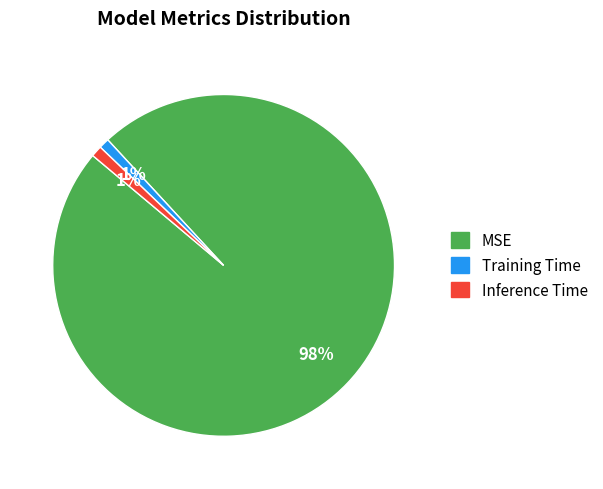

Which slice is the largest?

MSE